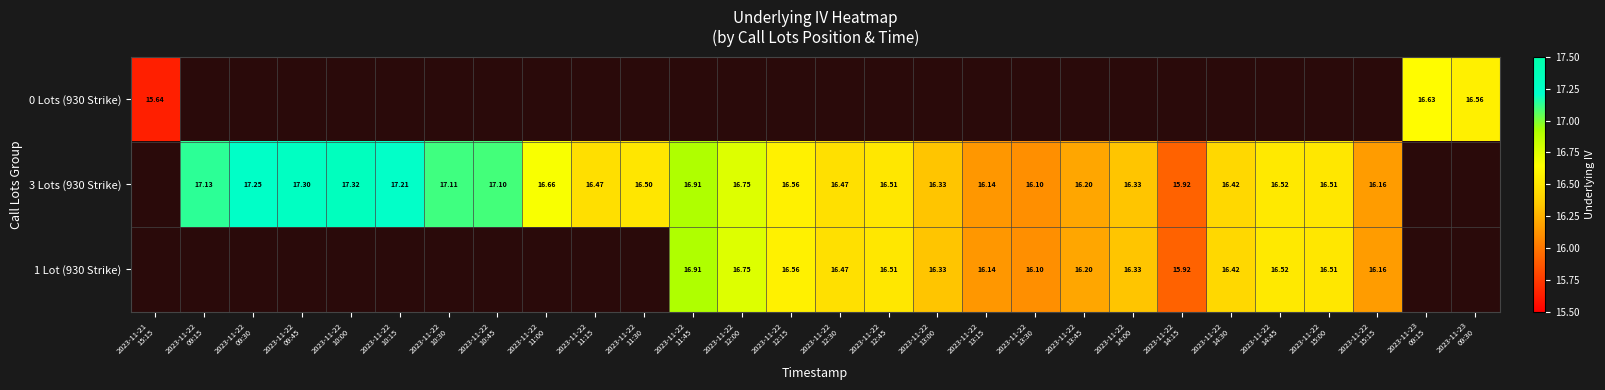

List the labels in order of 0 Lots (930 Strike) value, largest first.

2023-11-23 09:15, 2023-11-23 09:30, 2023-11-21 15:15, 2023-11-22 09:15, 2023-11-22 09:30, 2023-11-22 09:45, 2023-11-22 10:00, 2023-11-22 10:15, 2023-11-22 10:30, 2023-11-22 10:45, 2023-11-22 11:00, 2023-11-22 11:15, 2023-11-22 11:30, 2023-11-22 11:45, 2023-11-22 12:00, 2023-11-22 12:15, 2023-11-22 12:30, 2023-11-22 12:45, 2023-11-22 13:00, 2023-11-22 13:15, 2023-11-22 13:30, 2023-11-22 13:45, 2023-11-22 14:00, 2023-11-22 14:15, 2023-11-22 14:30, 2023-11-22 14:45, 2023-11-22 15:00, 2023-11-22 15:15